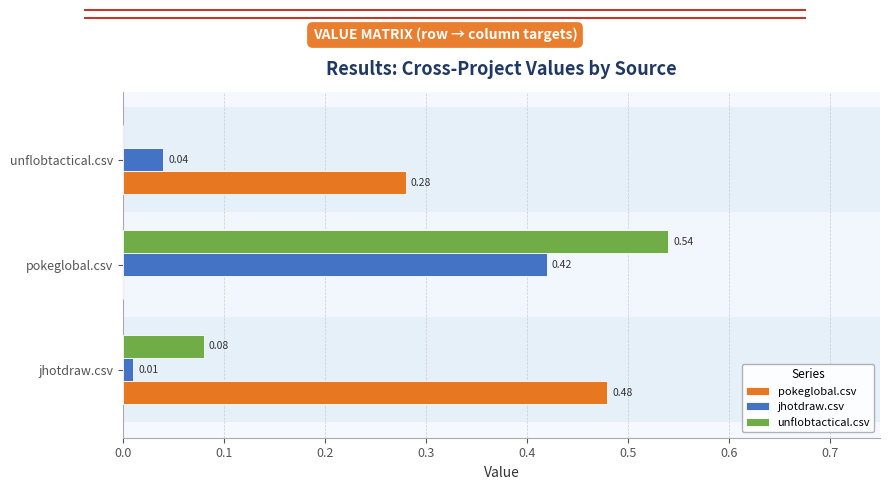

At which category is the sum across all series the highest?

pokeglobal.csv